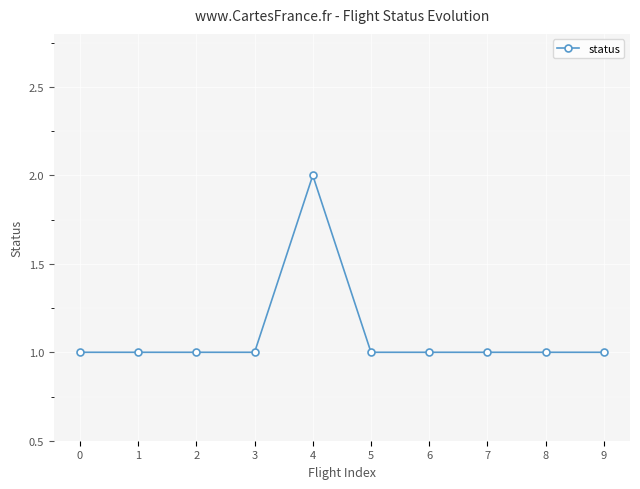

The chart shows a value of 1 at 1. True or false?

True